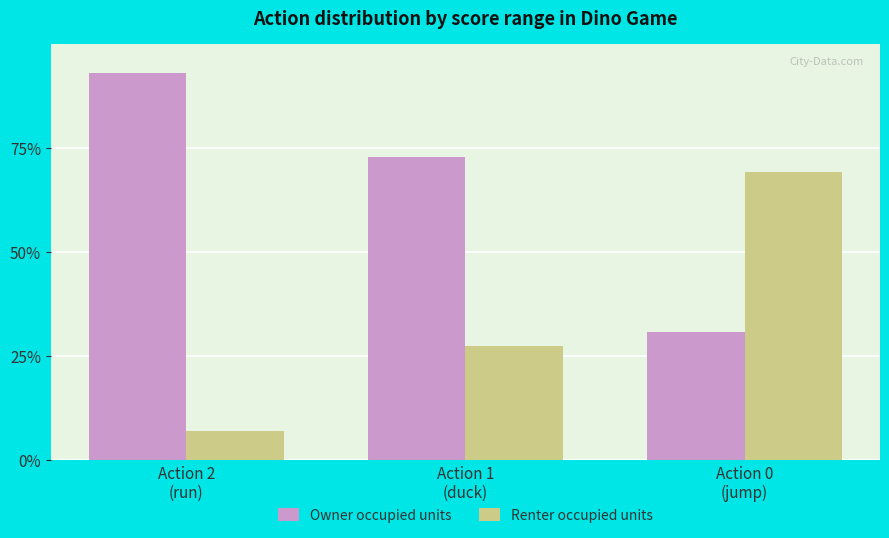

List the series in order of their overall mean, highest first.

Owner occupied units, Renter occupied units